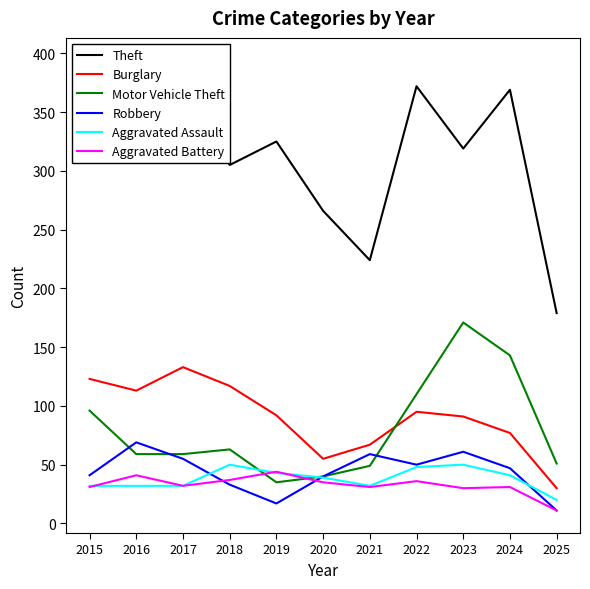

What is the minimum value for Aggravated Assault?

20